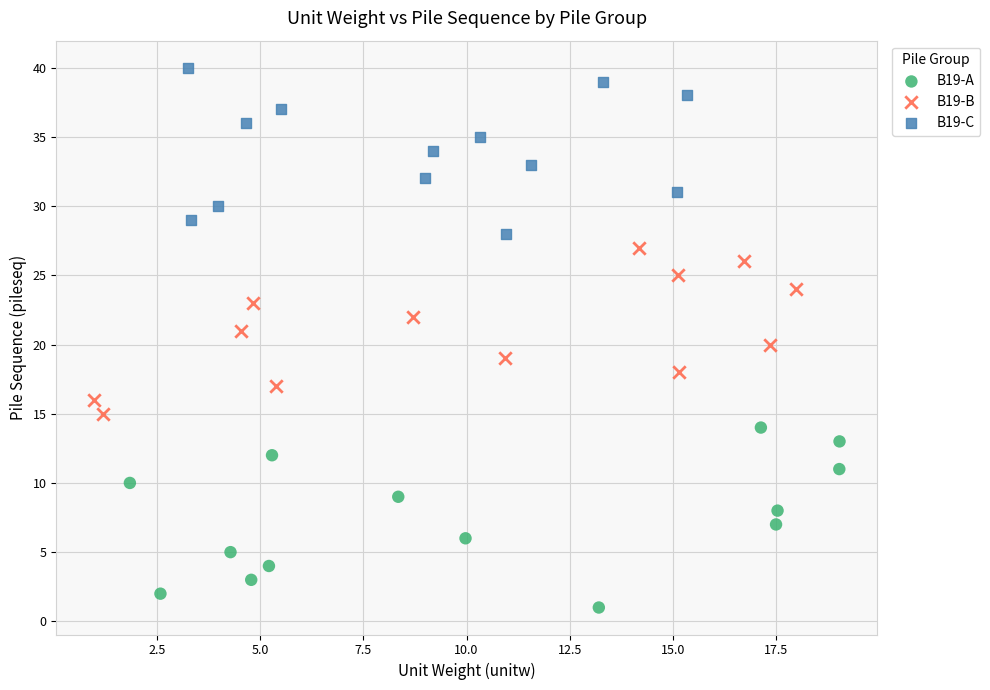

Which series reaches the minimum Y coordinate?

B19-A